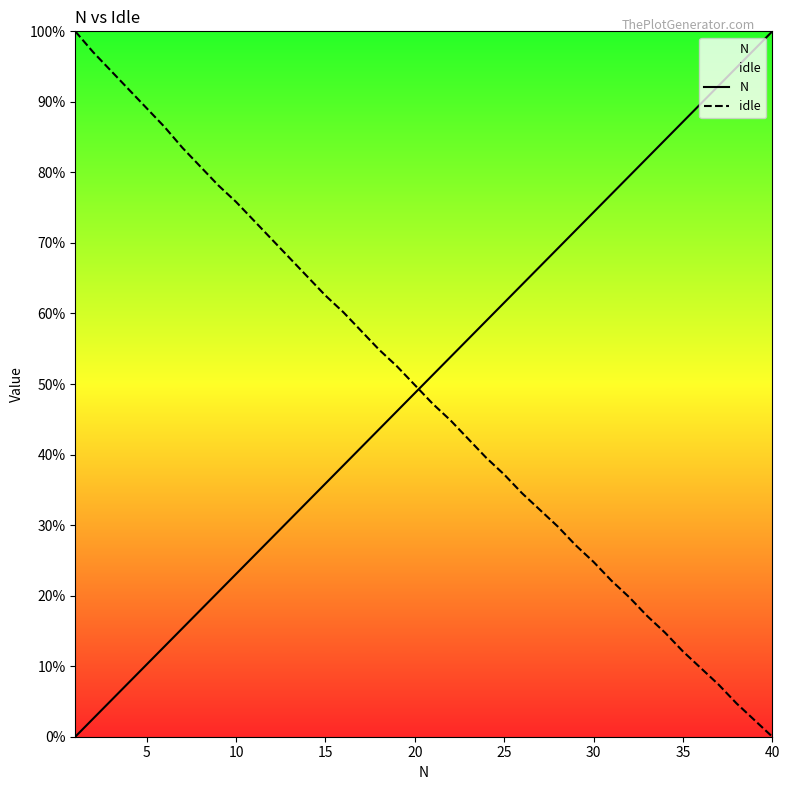

How many series are shown in this chart?

2